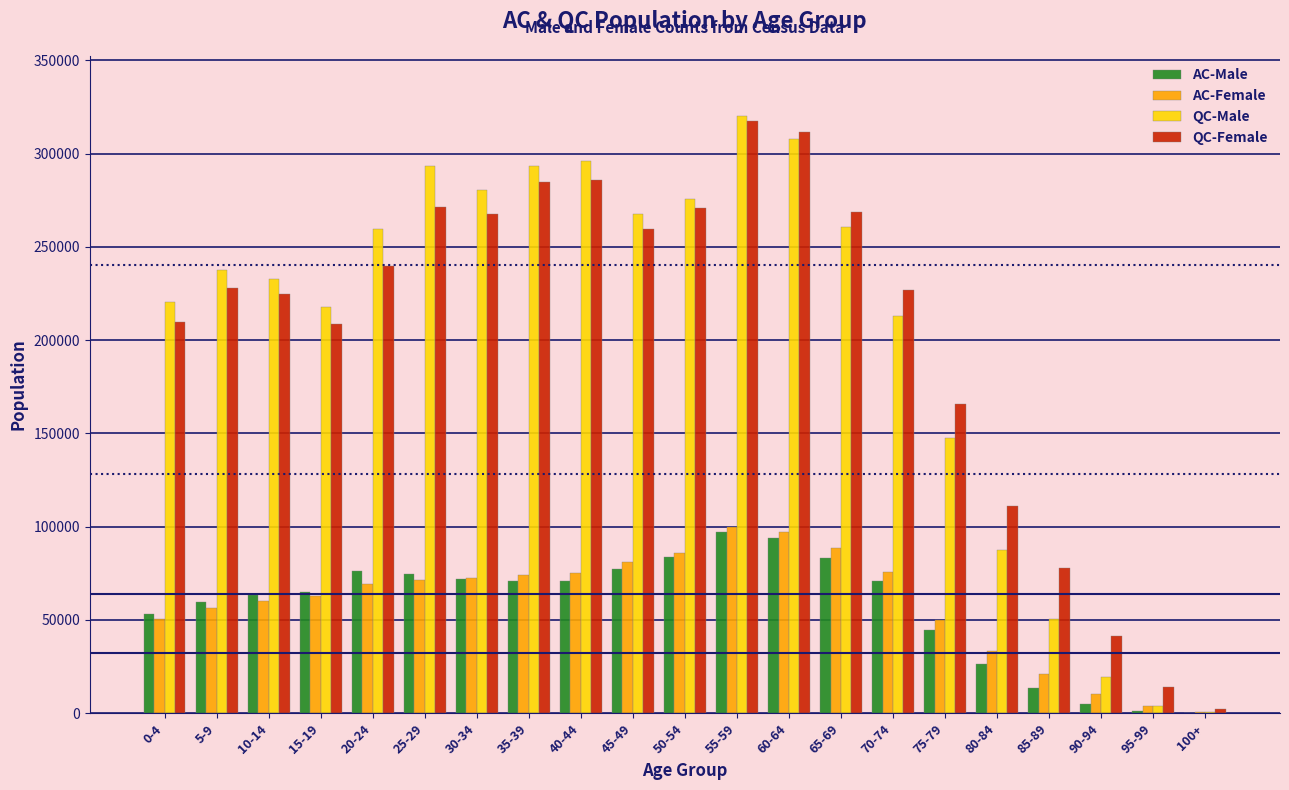

Is the value of QC-Female at 35-39 greater than the value of QC-Male at 40-44?

No